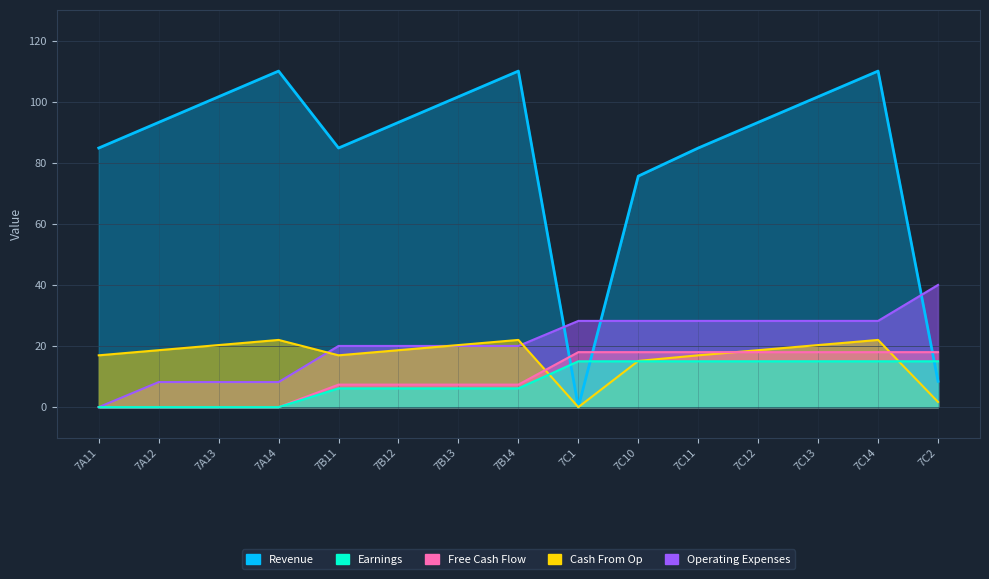

Which series has the largest total across all categories?

Cash From Op